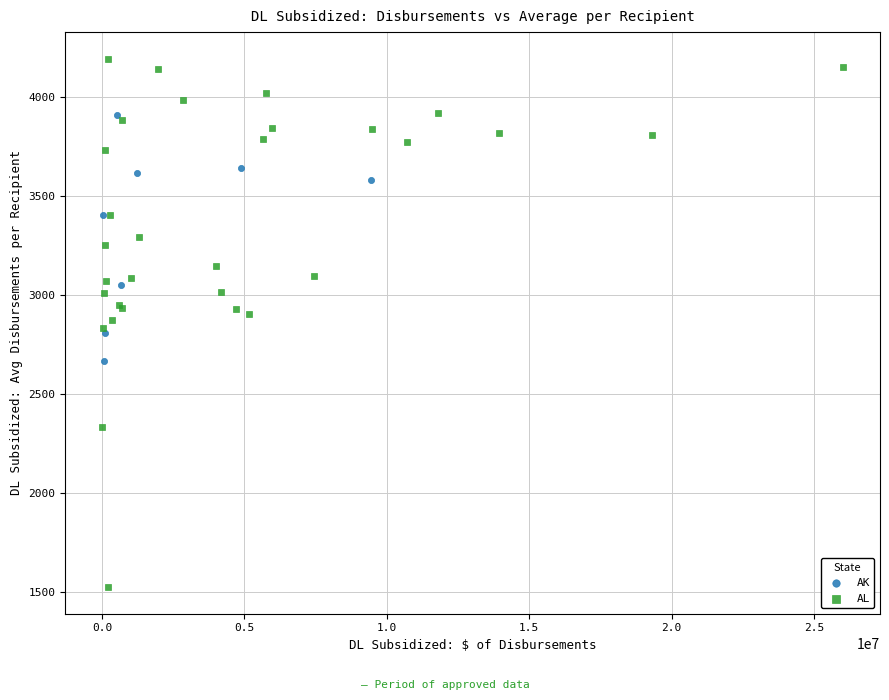

Which series reaches the maximum Y coordinate?

AL